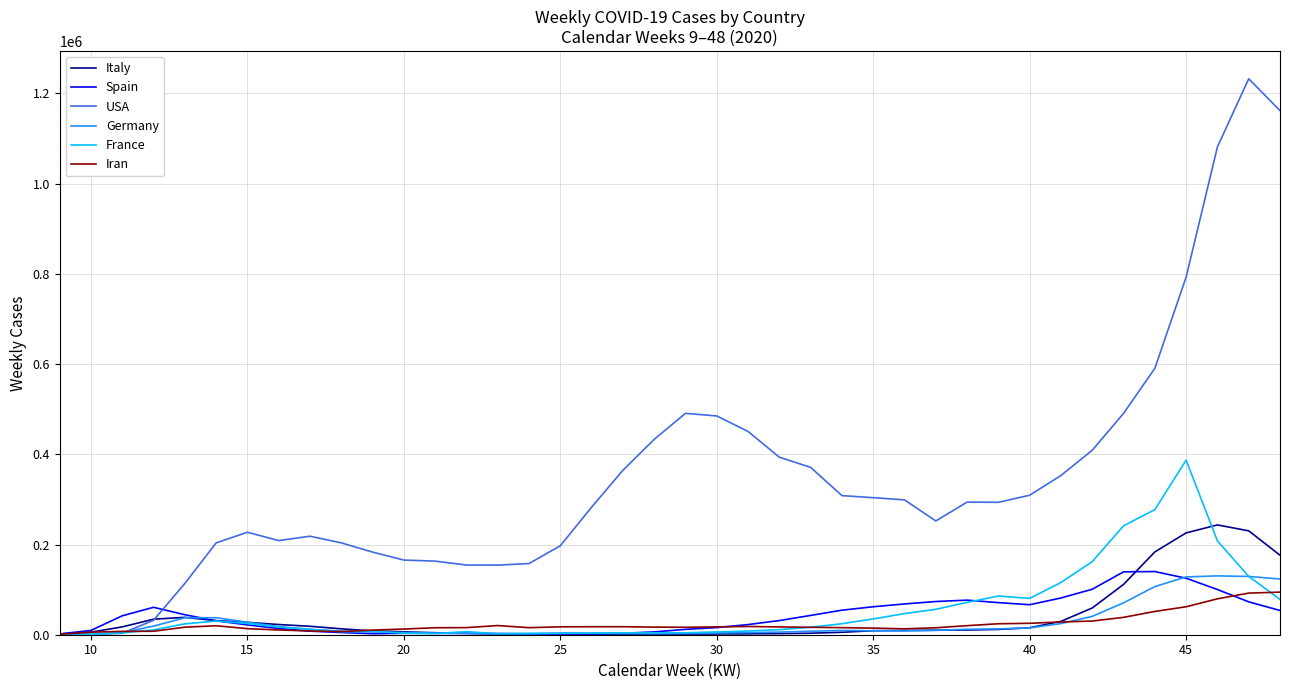

What is the maximum value shown in the chart?

1232592